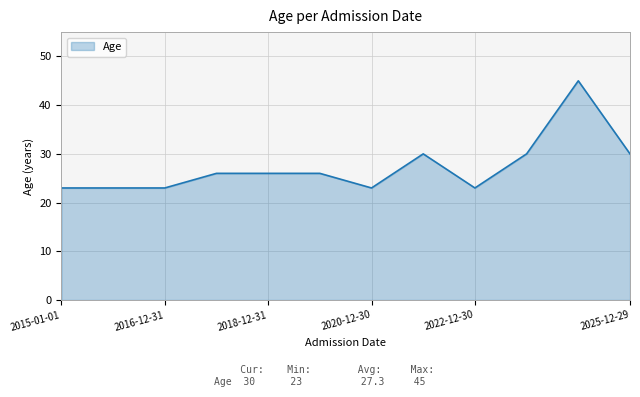

What is the greatest value displayed?

45